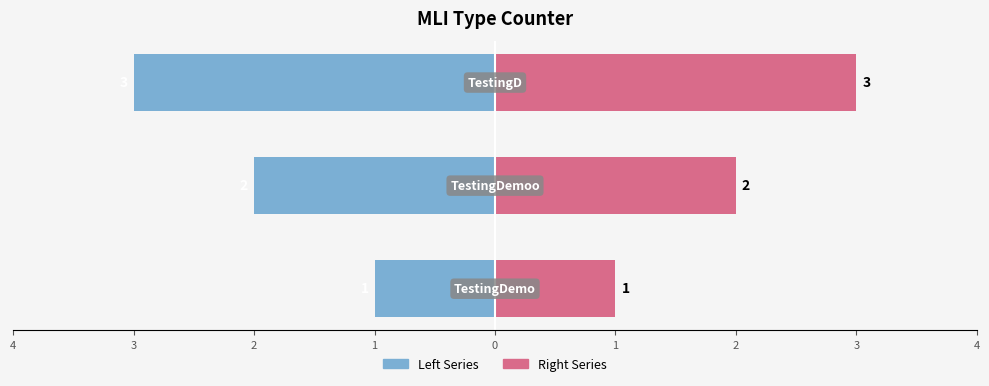

Which series has the largest range (max minus min)?

Left Series